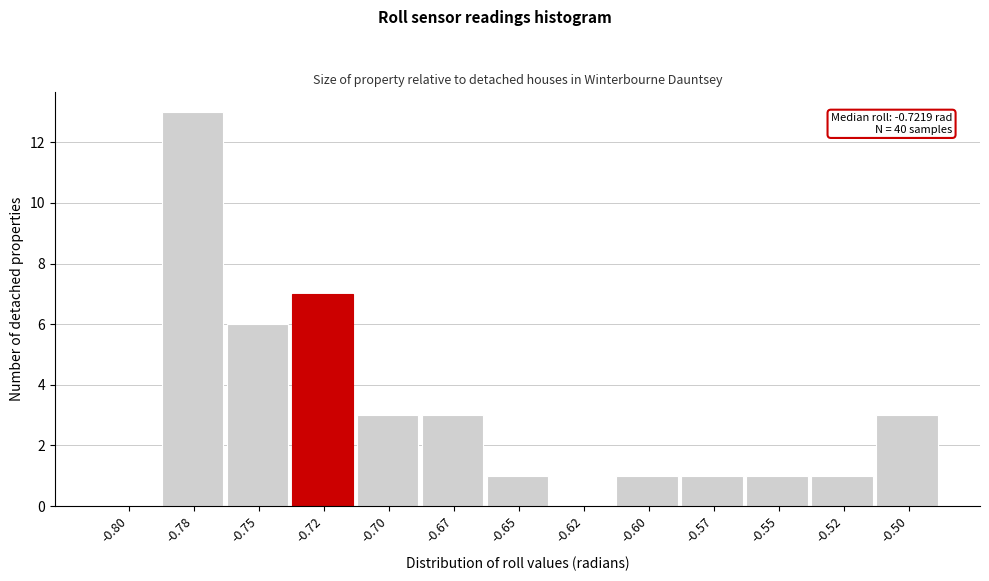

Reading left to right, transcribe all the data shown in this chart.

-0.80=0	-0.78=13	-0.75=6	-0.72=7	-0.70=3	-0.67=3	-0.65=1	-0.62=0	-0.60=1	-0.57=1	-0.55=1	-0.52=1	-0.50=3